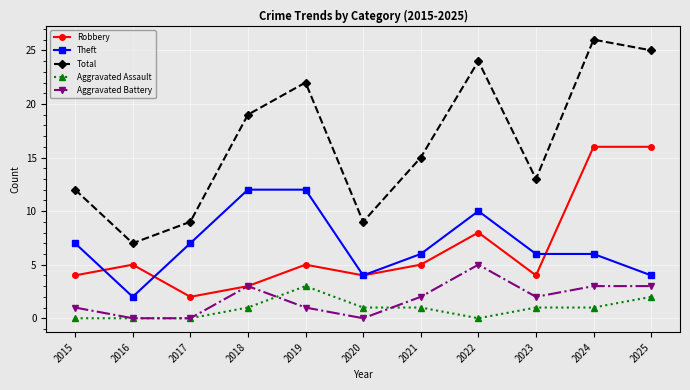

How many series are shown in this chart?

5